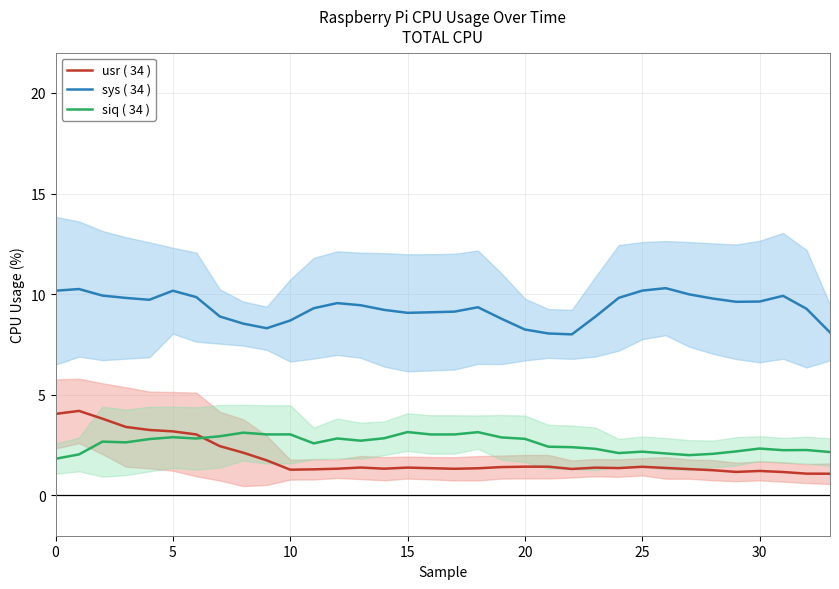

True or false: usr ( 34 ) and sys ( 34 ) intersect in this chart.

False